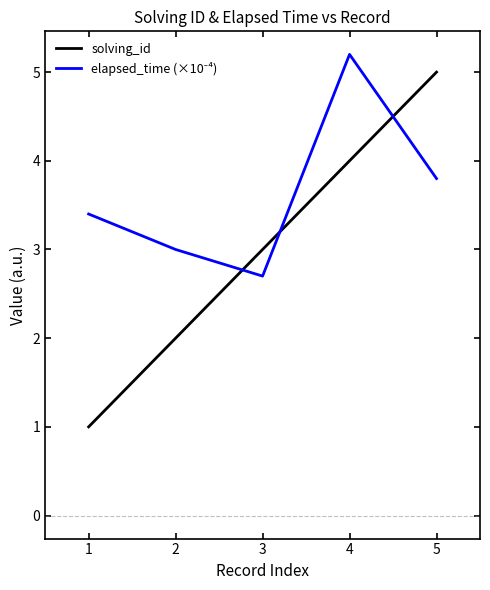

Which series changed the most between 3 and 5?

solving_id